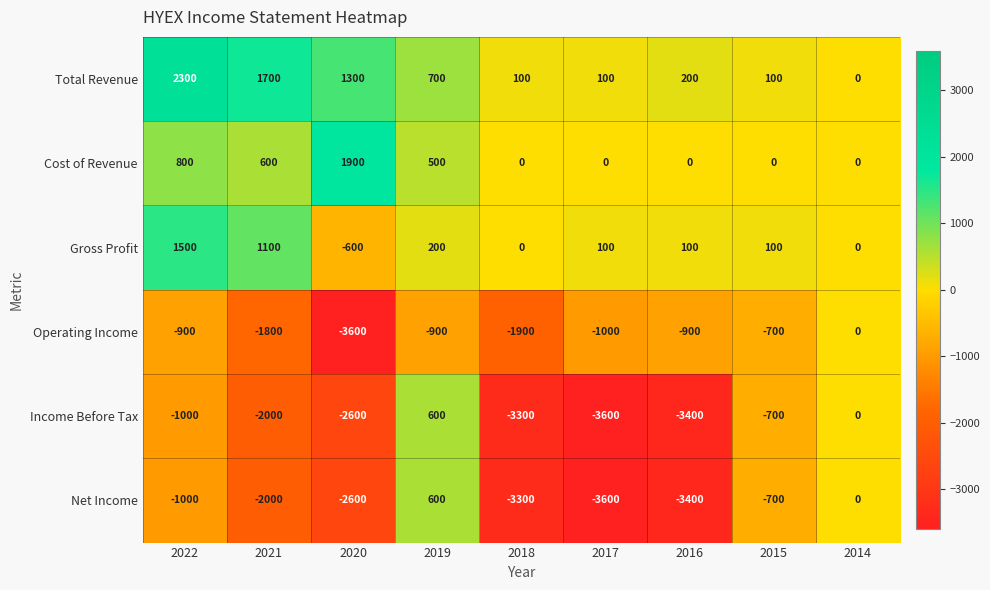

Which series changed the most between 2021 and 2018?

Total Revenue